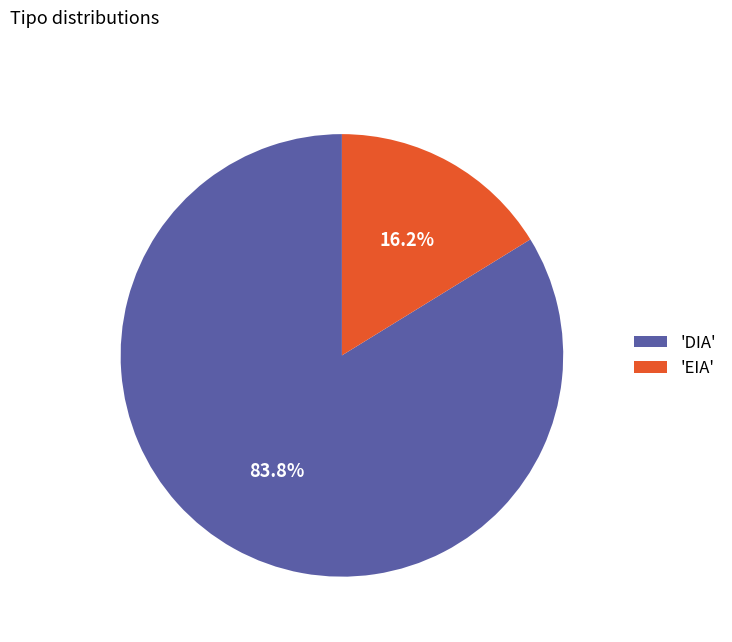

What percentage do 'EIA' and 'DIA' together represent?

100.0%